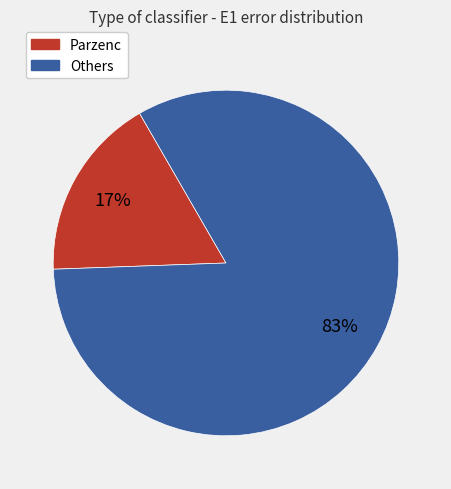

Does any single category account for the majority?

Yes